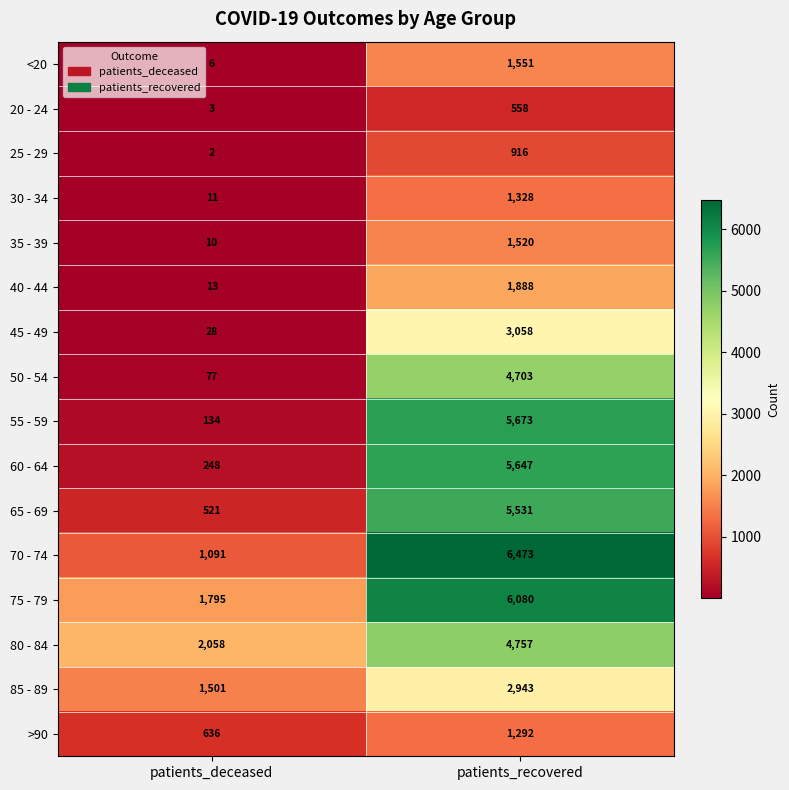

At how many categories does at least one series exceed 1829?

2